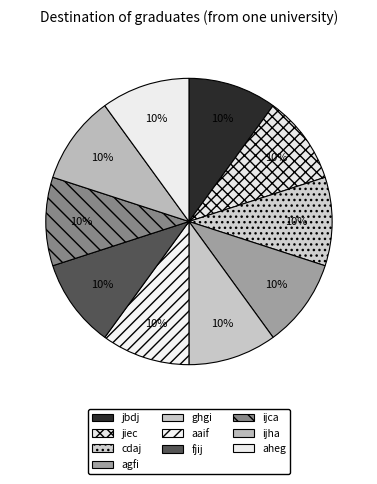

Which has a higher value, aheg or jbdj?

jbdj